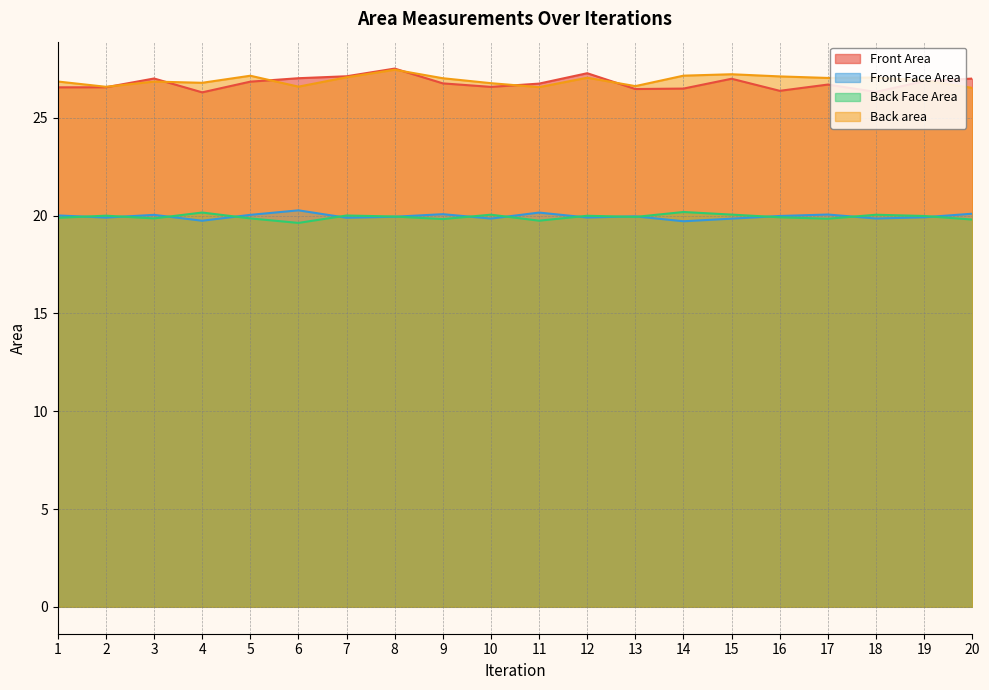

At which category is the sum across all series the highest?

8